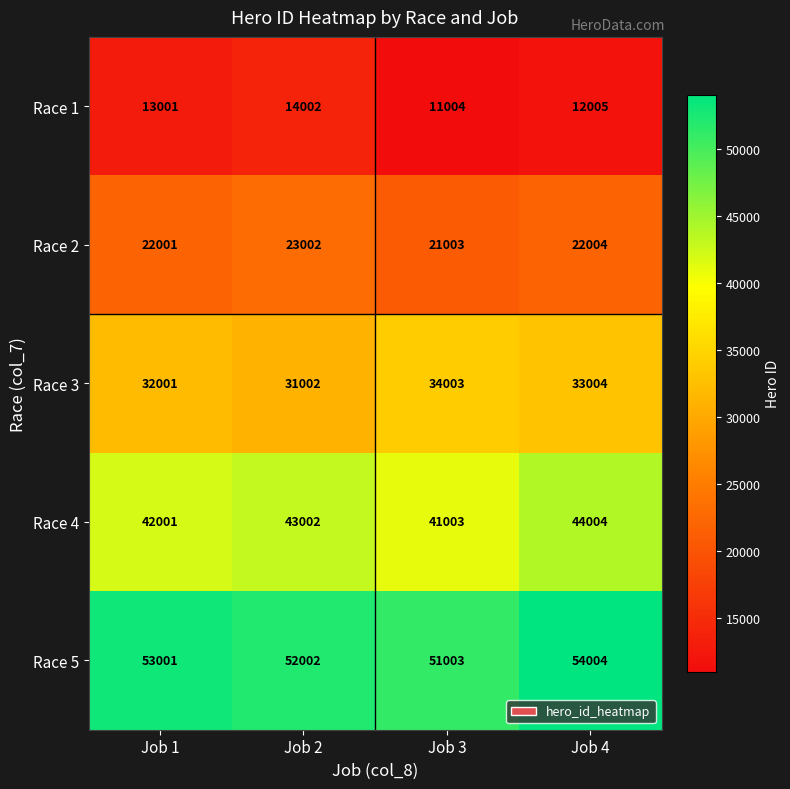

Reading right to left, transcribe all the data shown in this chart.

Race 1: 12005	11004	14002	13001
Race 2: 22004	21003	23002	22001
Race 3: 33004	34003	31002	32001
Race 4: 44004	41003	43002	42001
Race 5: 54004	51003	52002	53001